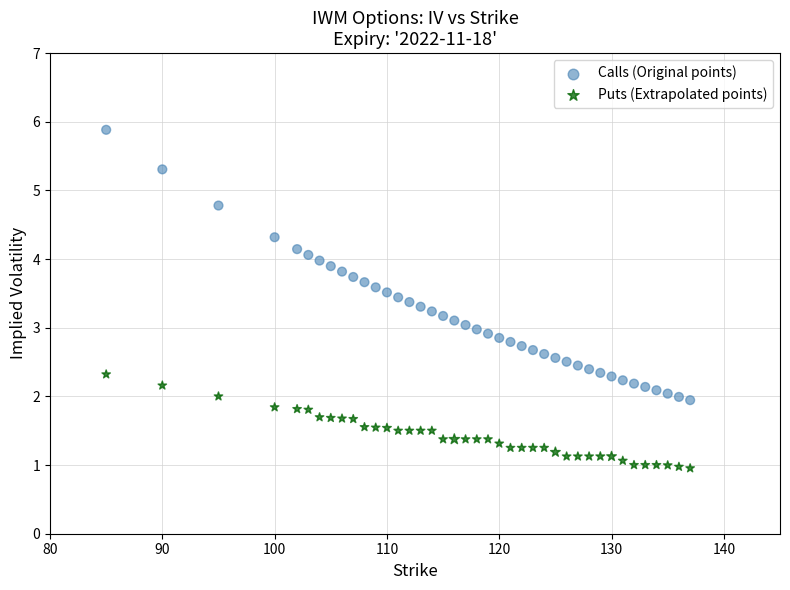

Across all data points, what is the range of Y values (max minus min)?

4.9